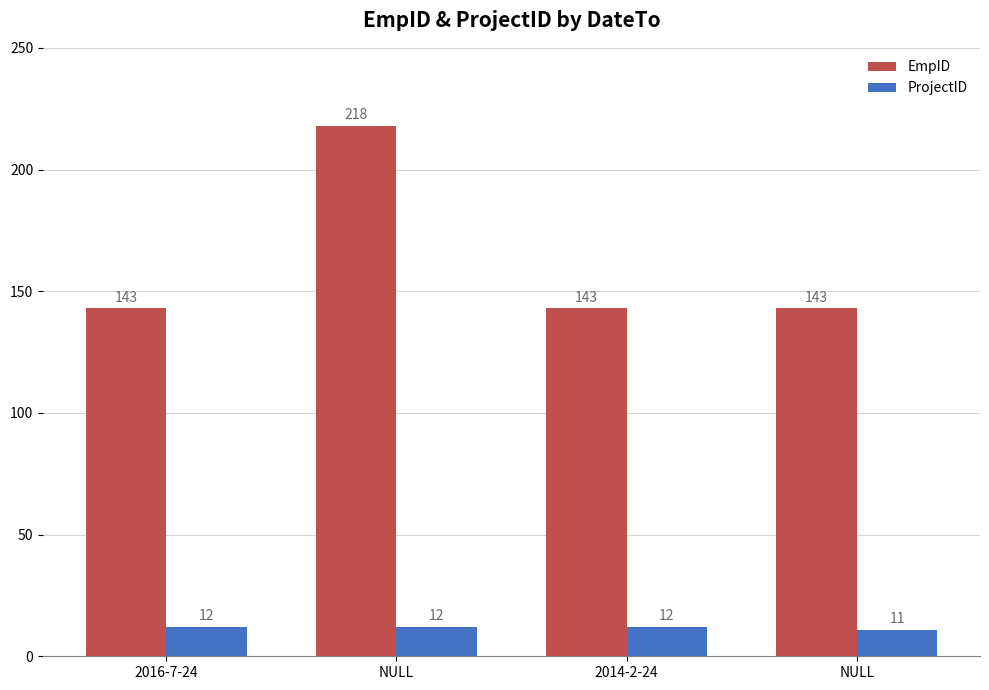

Which series has the largest total across all categories?

EmpID